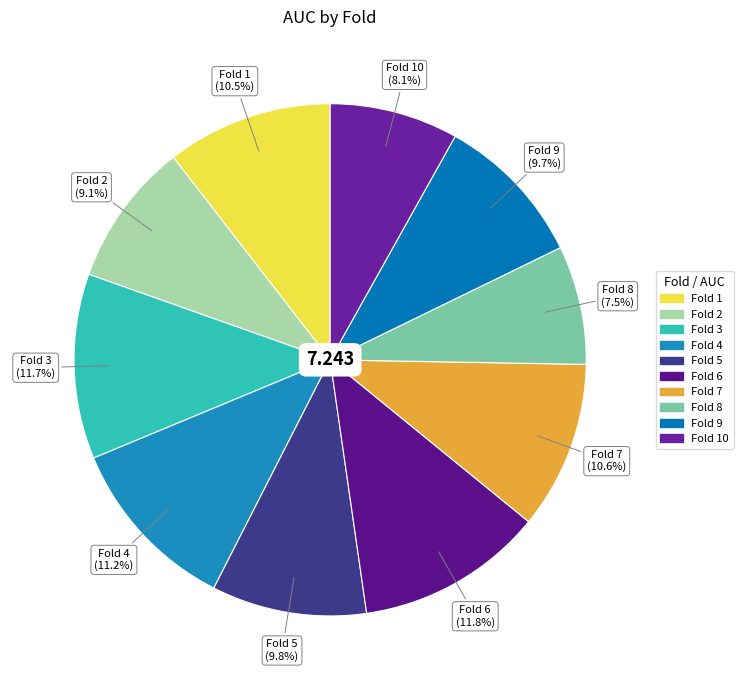

To the nearest percent, what is the average slice percentage?

10%